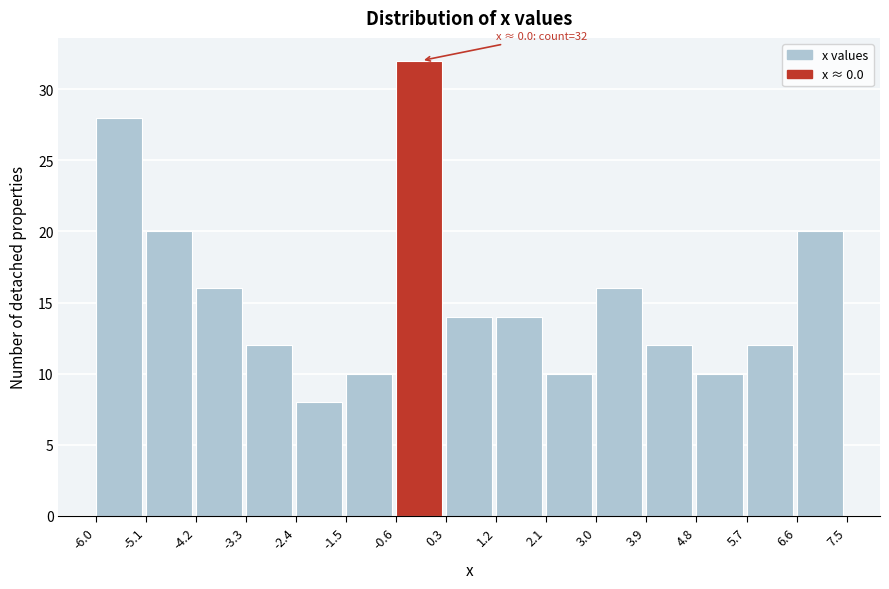

Over which range of the x-axis is the bar tallest?

-0.6 to 0.3